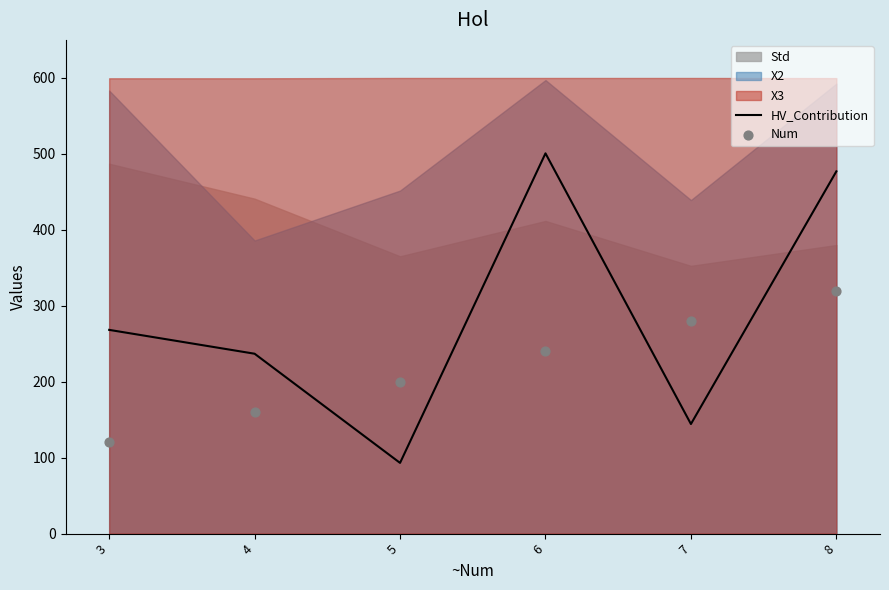

Which series has the largest Y range (max minus min)?

HV_Contribution